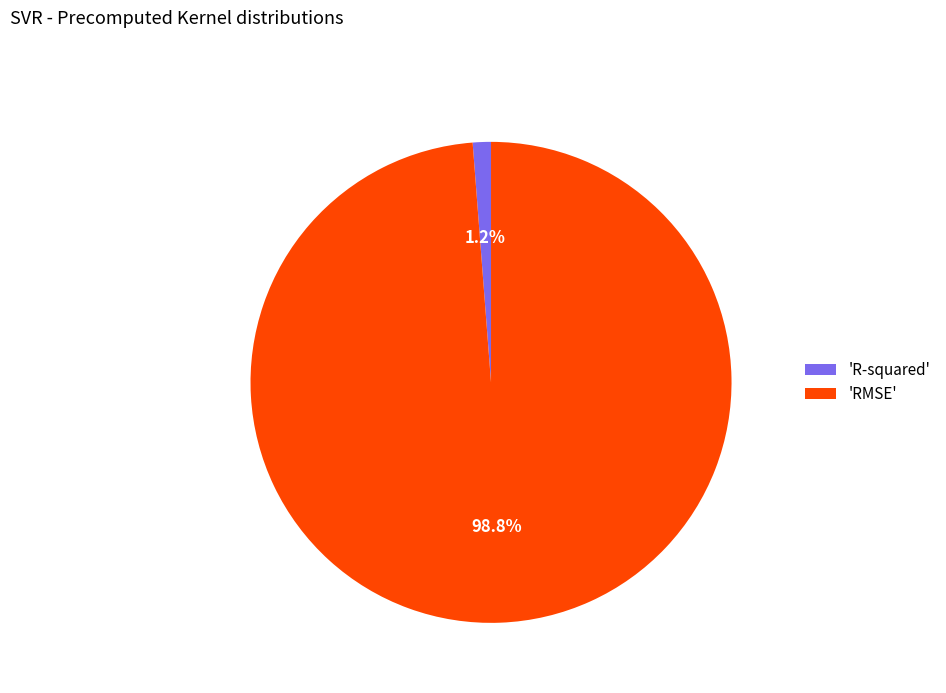

Rank the categories by value from lowest to highest.

'R-squared', 'RMSE'